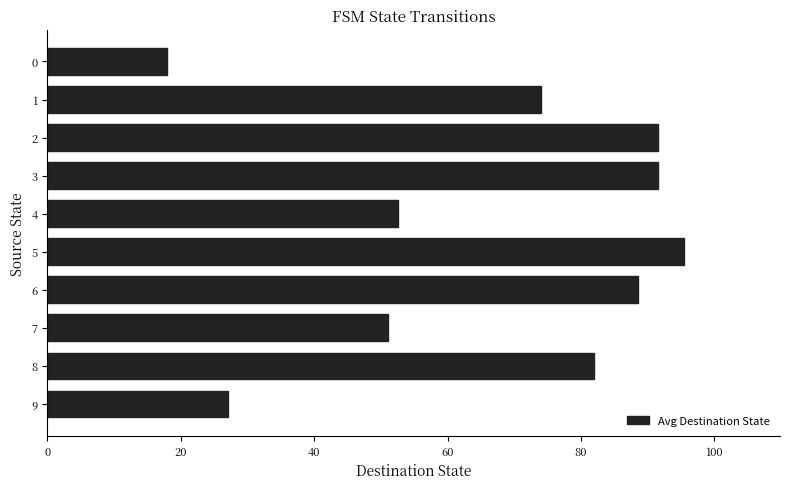

What is the change in value from 5 to 7?

-44.5